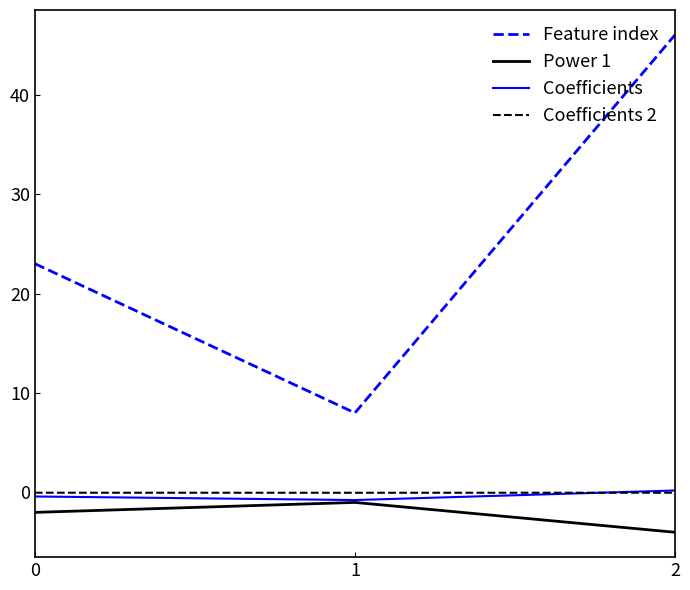

Between 0 and 1, which series saw the biggest shift?

Feature index